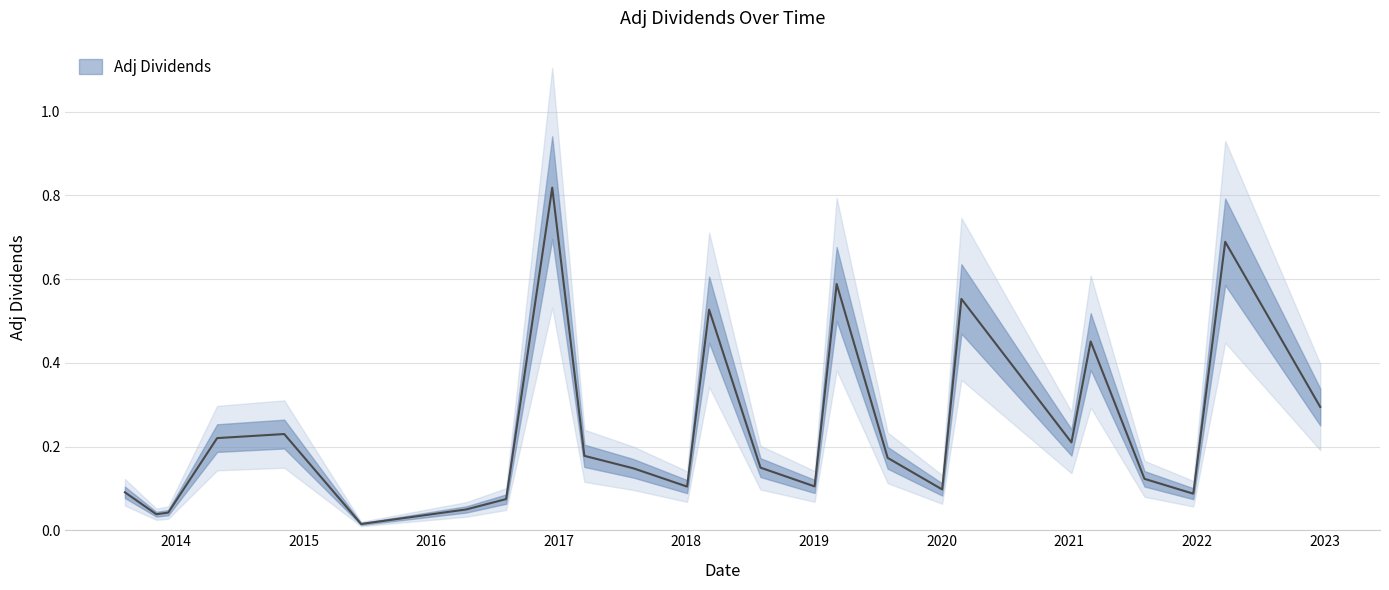

Reading left to right, extract all data points from this chart.

0.1	0.0	0.0	0.2	0.2	0.0	0.0	0.0	0.1	0.8	0.2	0.1	0.1	0.5	0.1	0.1	0.6	0.2	0.1	0.6	0.2	0.5	0.1	0.1	0.1	0.7	0.3